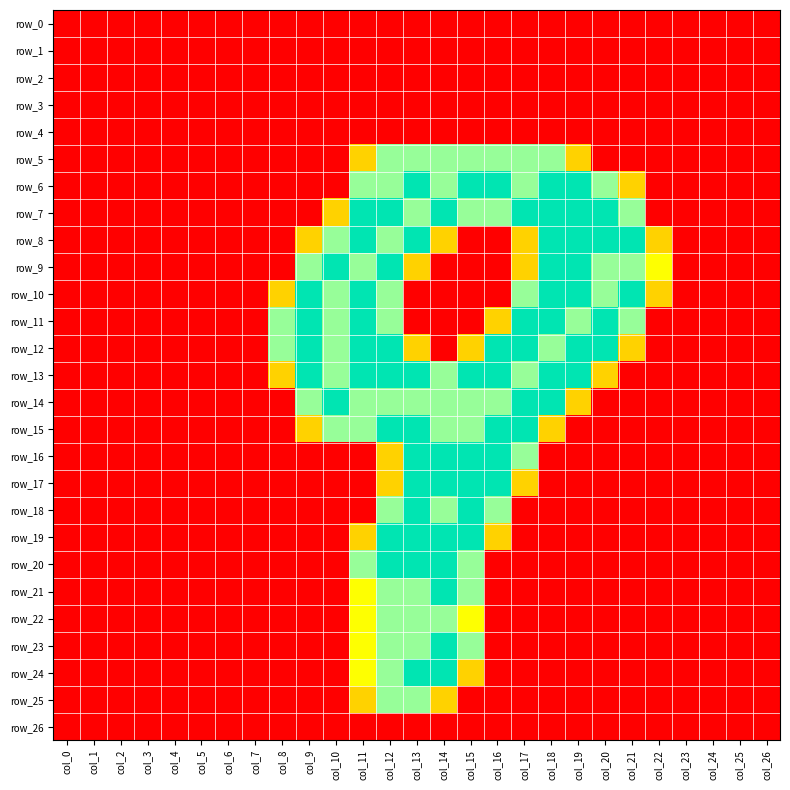

List the series in order of their peak value, highest first.

row_6, row_7, row_8, row_9, row_10, row_11, row_12, row_13, row_14, row_15, row_16, row_17, row_18, row_19, row_20, row_21, row_23, row_24, row_5, row_22, row_25, row_0, row_1, row_2, row_3, row_4, row_26